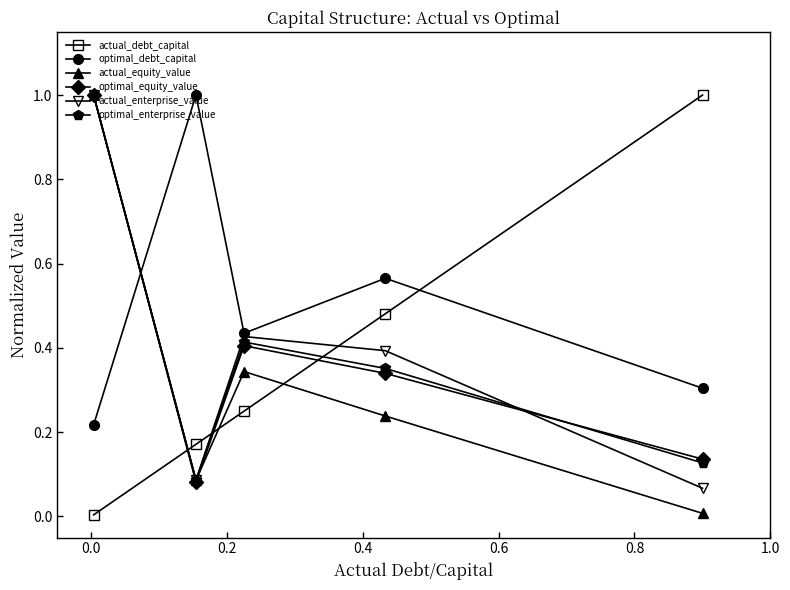

How many interior local valleys does the actual_enterprise_value series have?

1